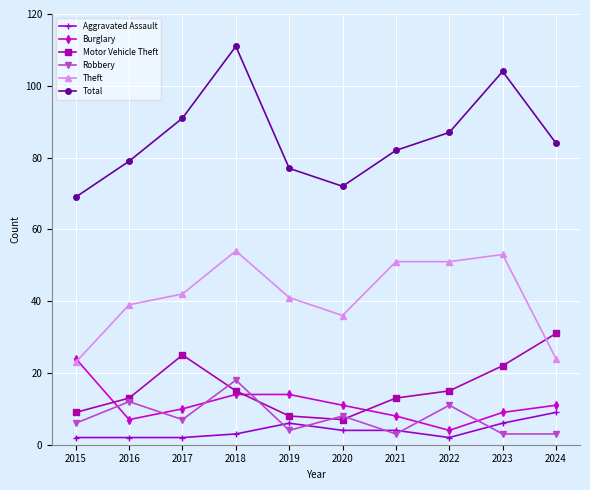

After their last crossing, which series has the higher values: Burglary or Theft?

Theft